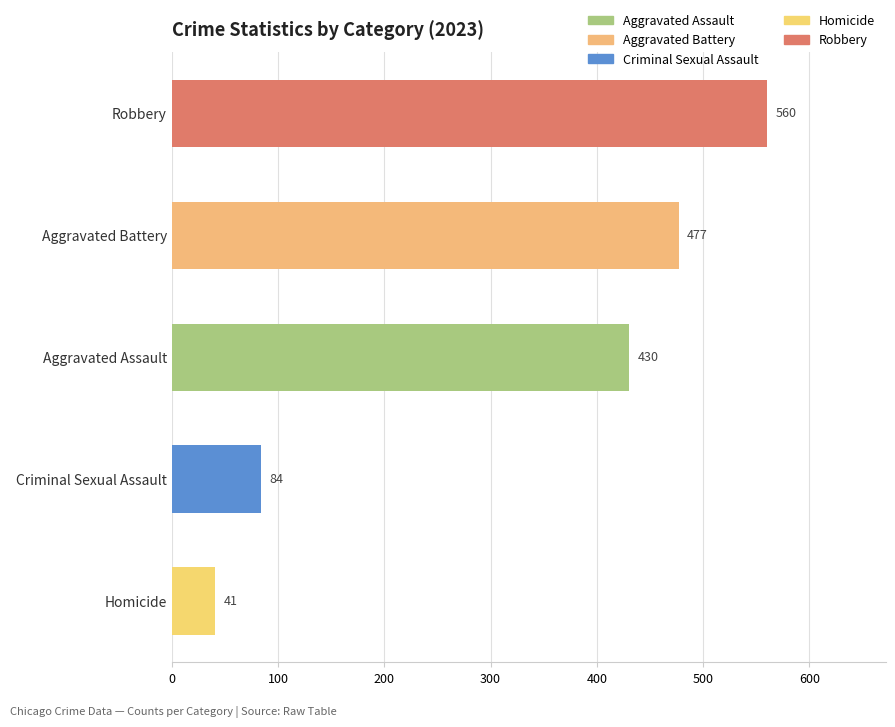

True or false: the data shows 41 at Homicide.

True